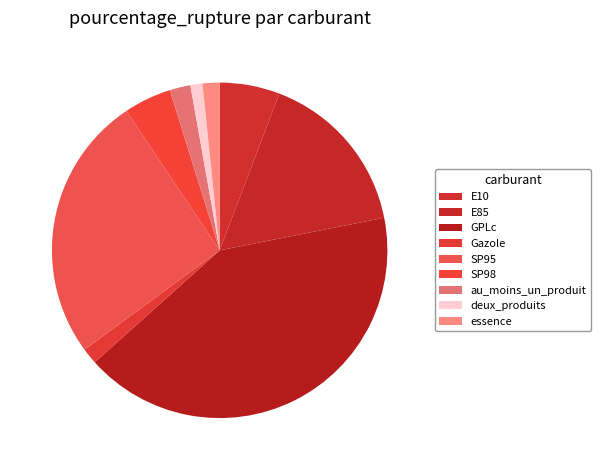

How many segments does this pie chart have?

9